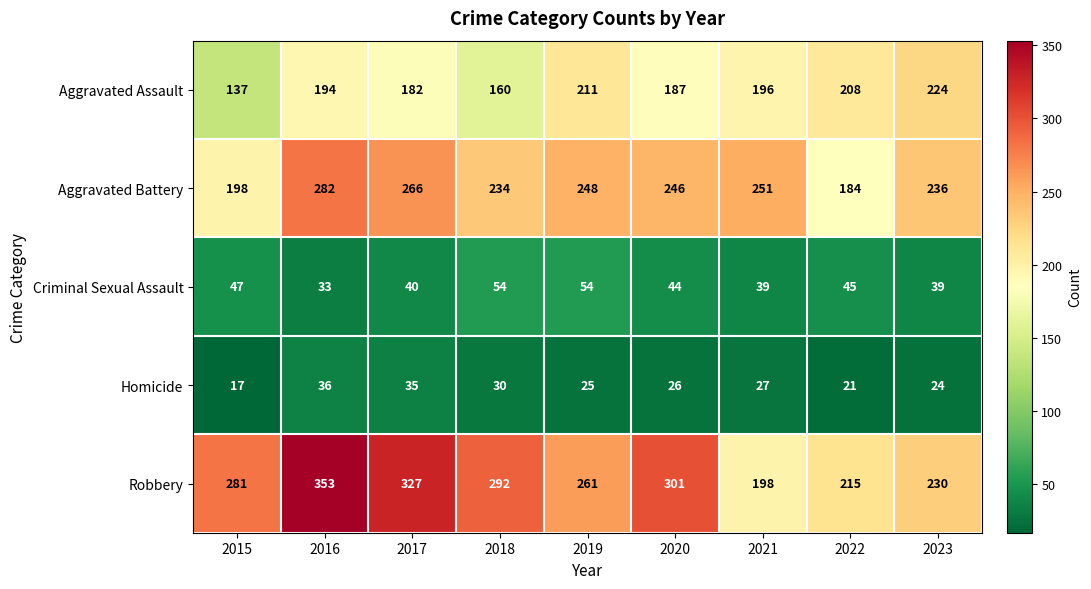

Which series has the largest total across all categories?

Robbery